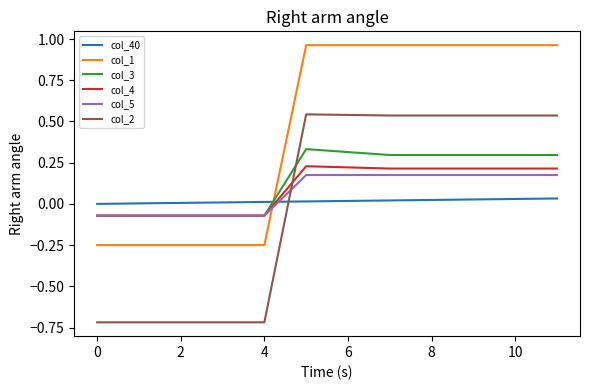

True or false: col_2 and col_1 cross at least once.

False